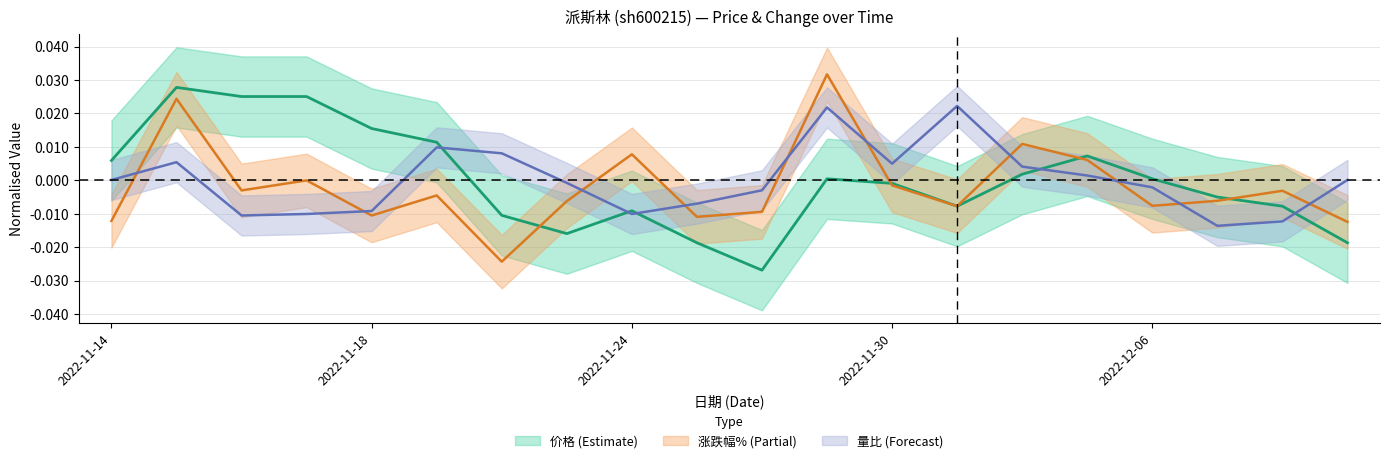

True or false: 涨跌幅% has a value of -0.0 at 2022-12-07.

False